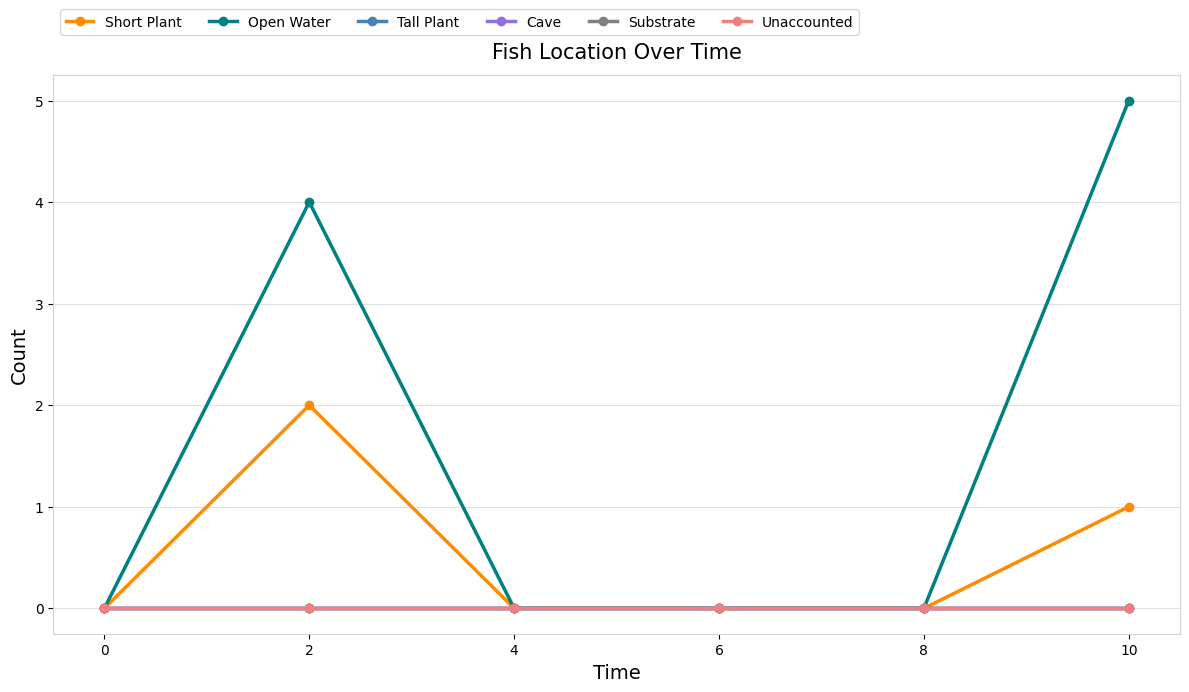

True or false: Cave and Substrate intersect in this chart.

False